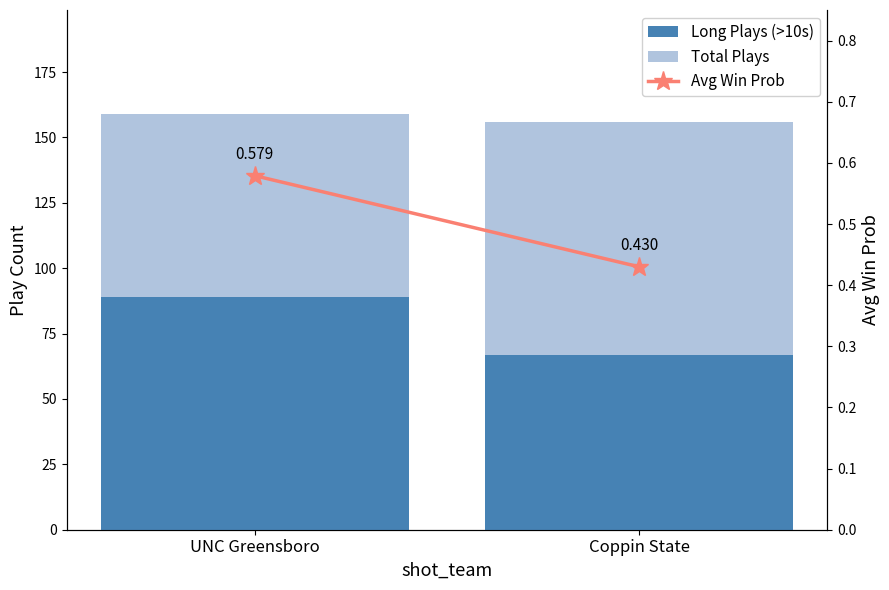

At UNC Greensboro, list the series in order from smallest to largest.

Avg Win Prob, Total Plays, Long Plays (>10s)